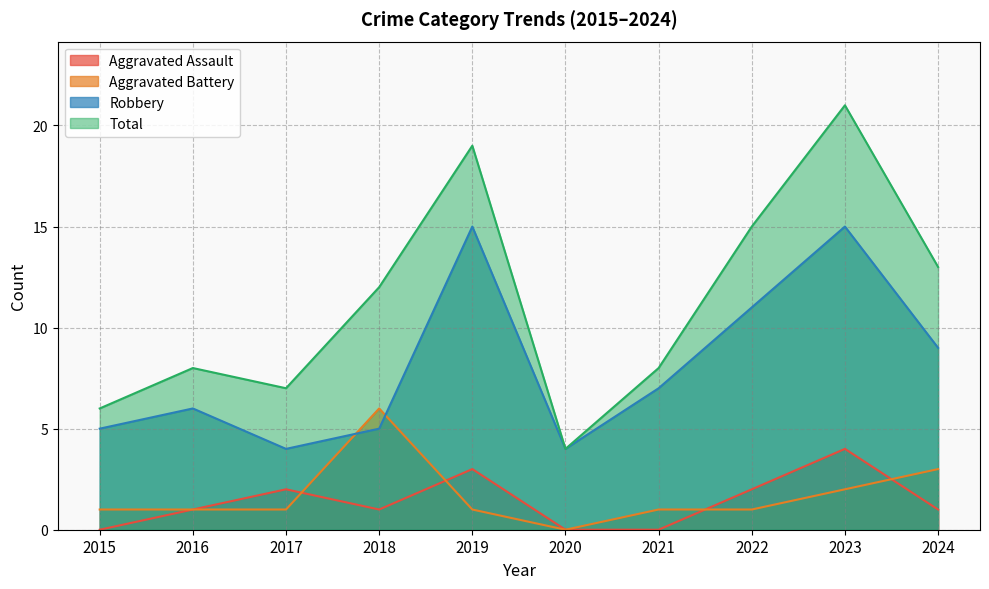

What is the sum of the Total values at 2020 and 2016?

12